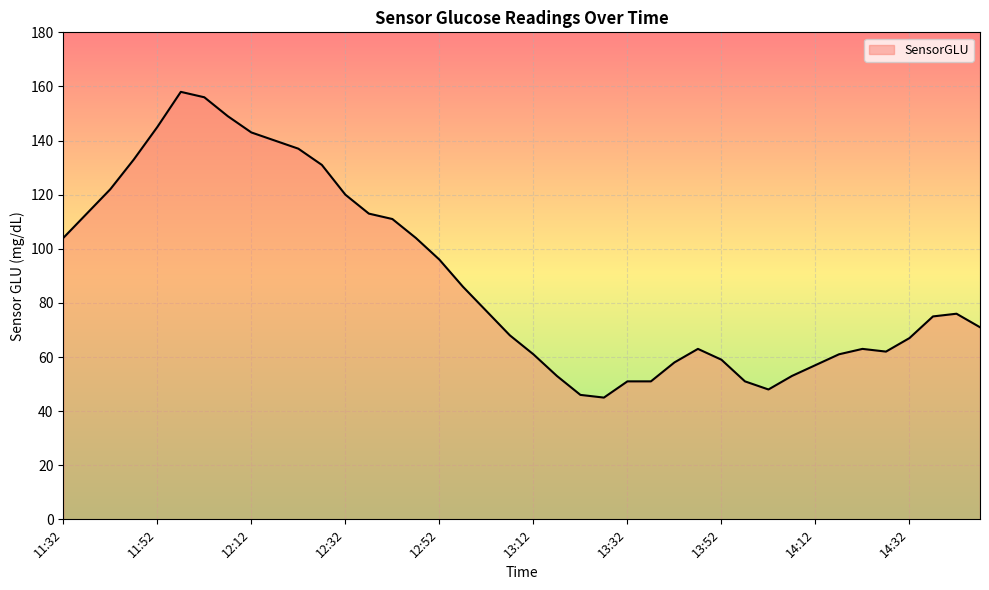

What is the greatest value displayed?

158